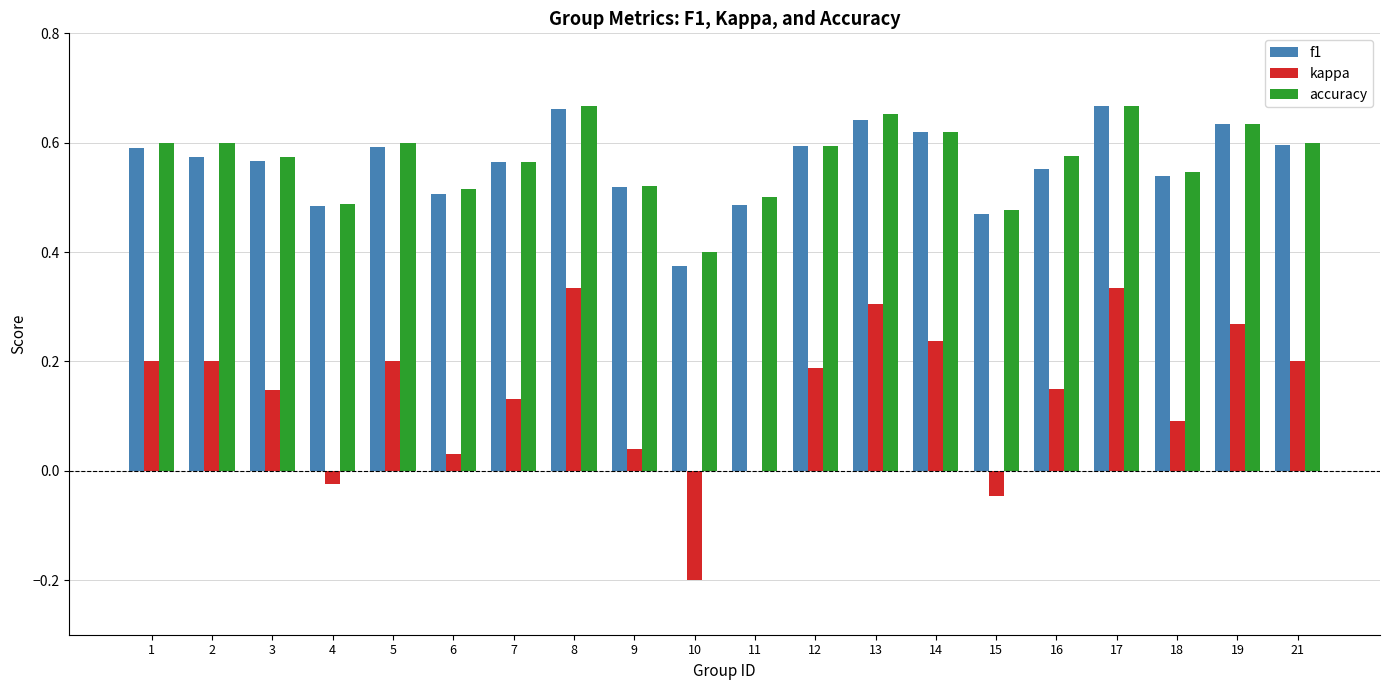

What are all the series names shown in the legend?

f1, kappa, accuracy